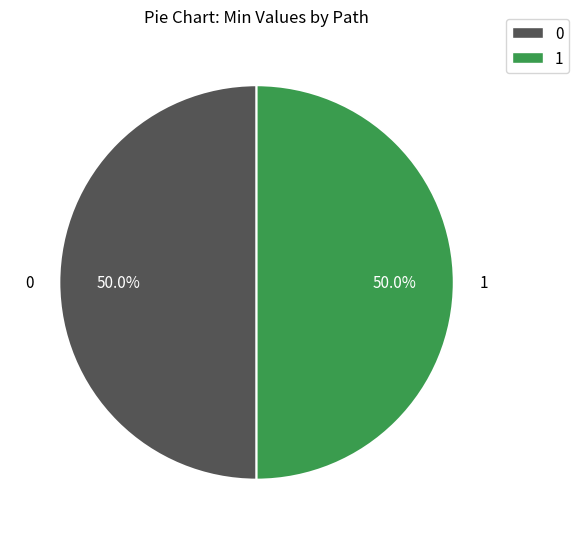

How many slices are in this pie chart?

2